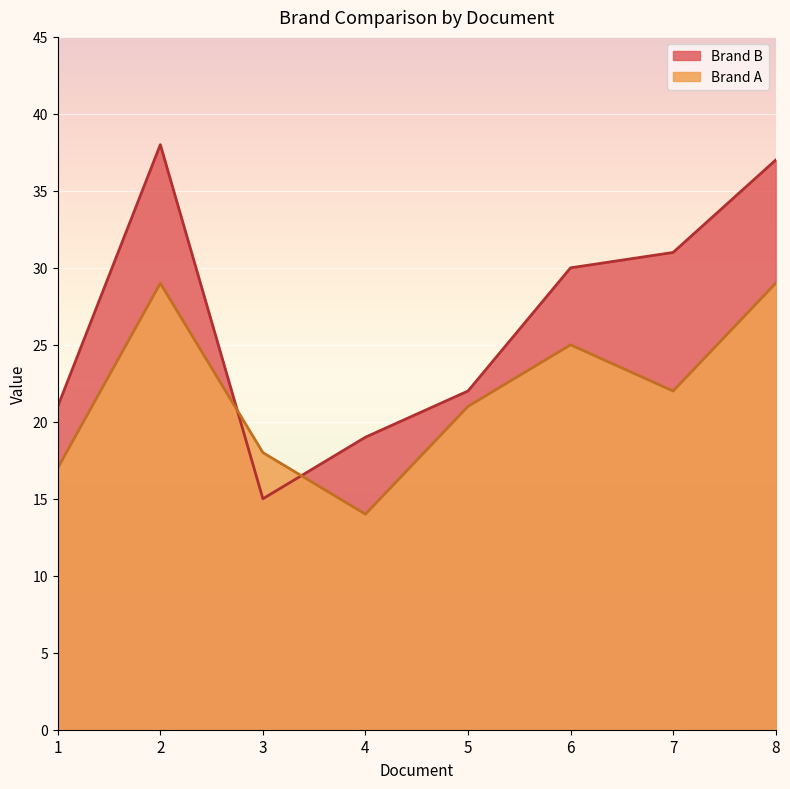

At how many categories does at least one series exceed 34?

2